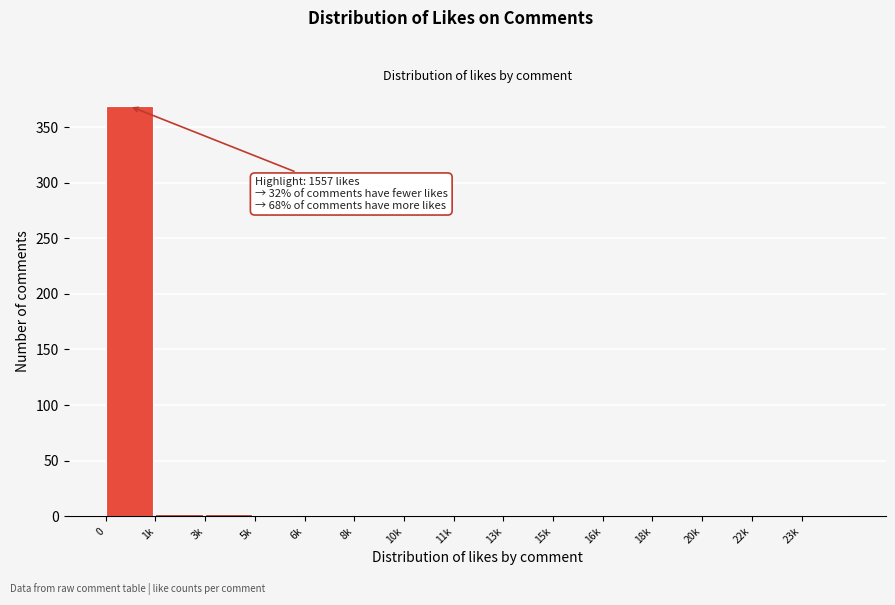

What is the maximum value shown in the chart?

369